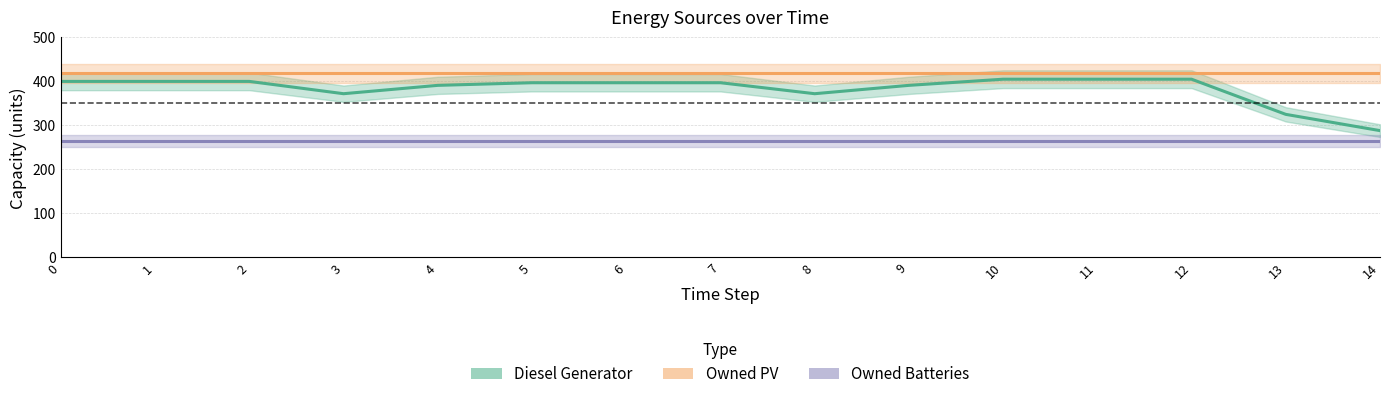

Between 11 and 8, which is larger?

11